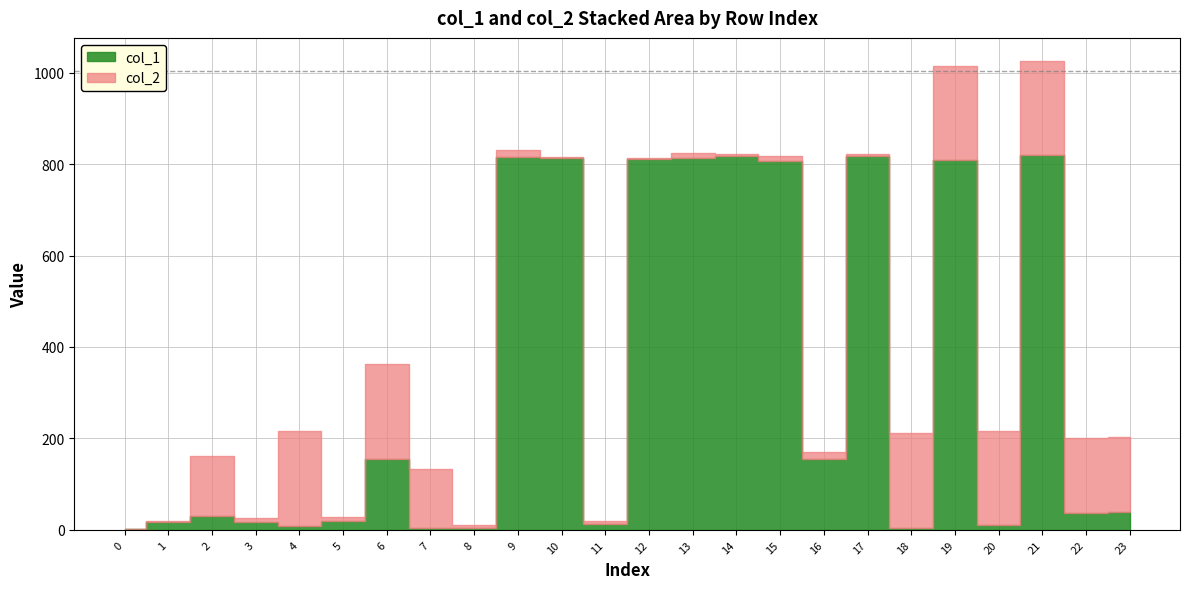

Count the number of categories in the chart.

24